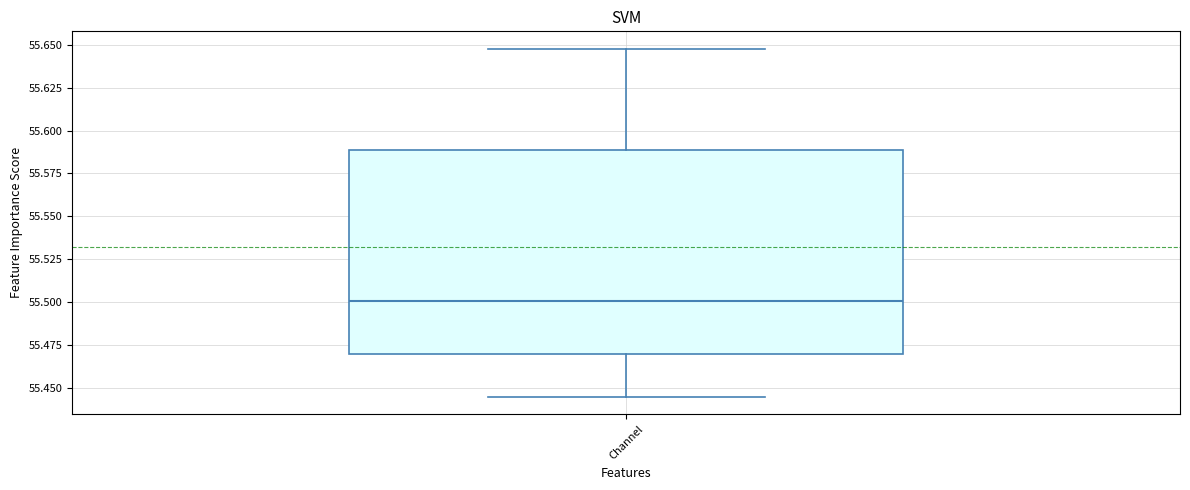

Transcribe this box plot: give where the median line is, the range the box spans, and where the two whiskers end, as read against the y-axis. The values are not printed on the chart, so give them approximately, as read against the axis.

median 55.500, box 55.470 to 55.590, whiskers 55.445 to 55.650